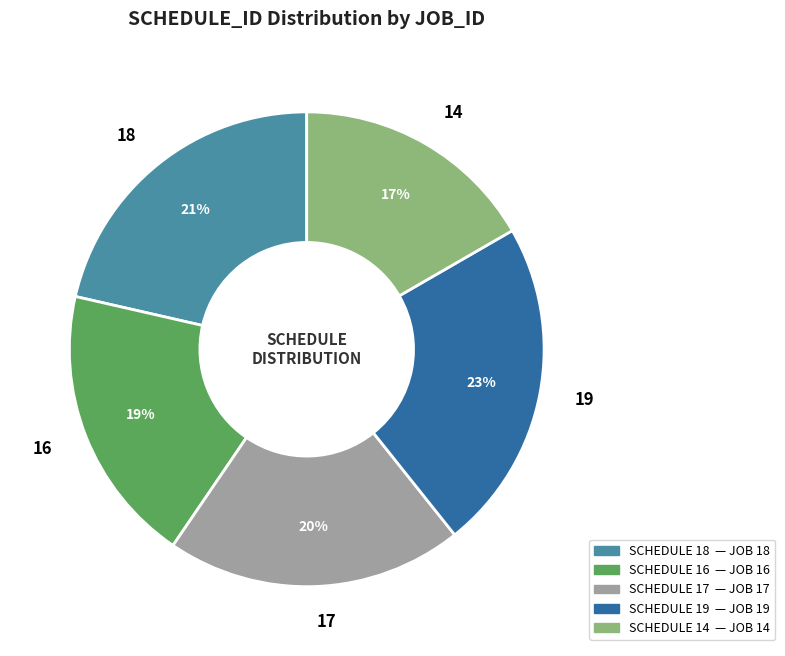

Between 19 and 16, which is larger?

19